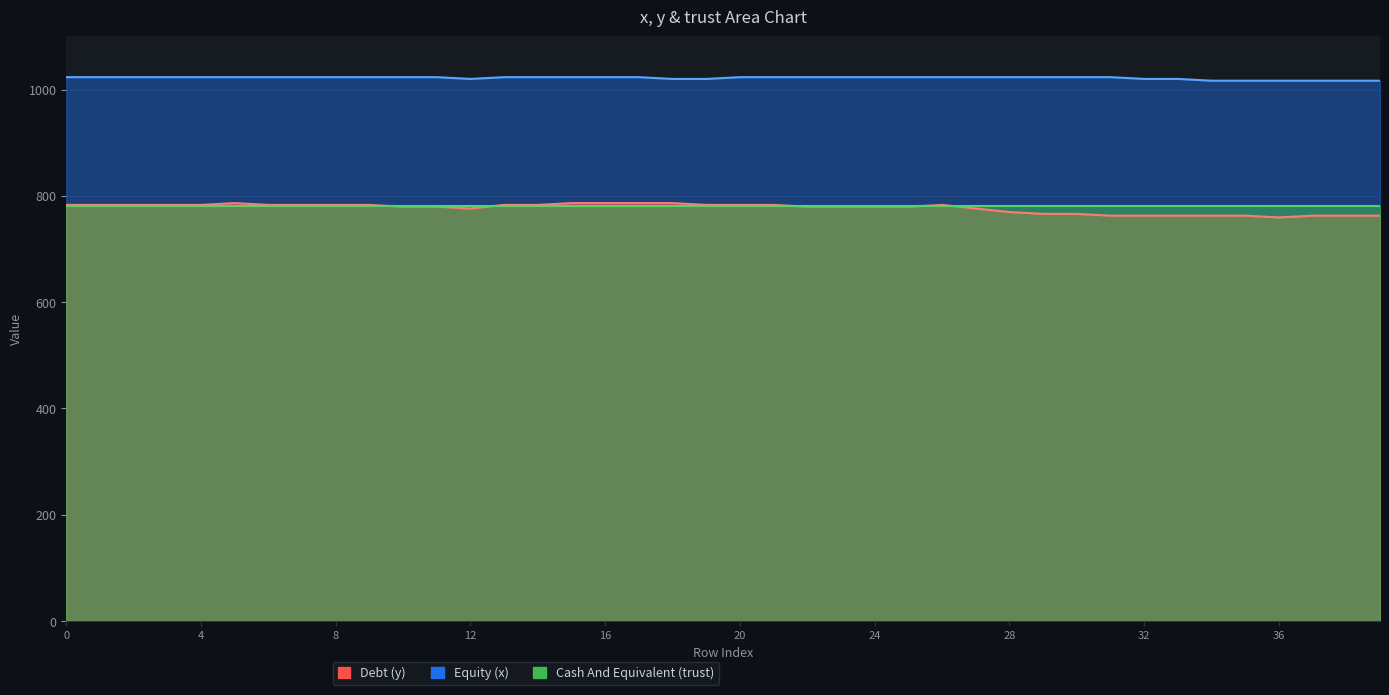

Which series has the largest range (max minus min)?

y